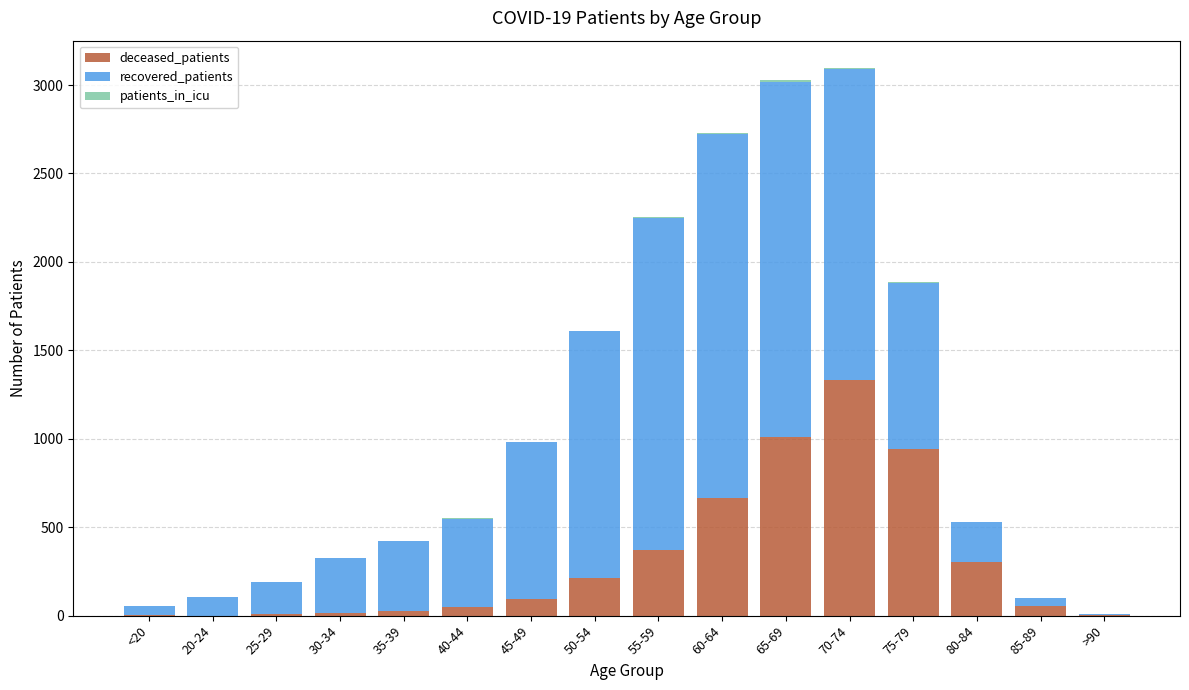

True or false: deceased_patients has a value of 542 at 80-84.

False